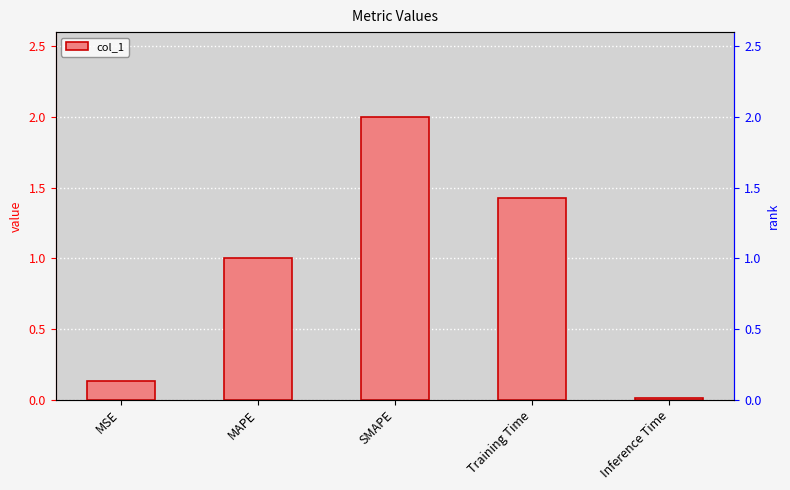

How many series are shown in this chart?

1